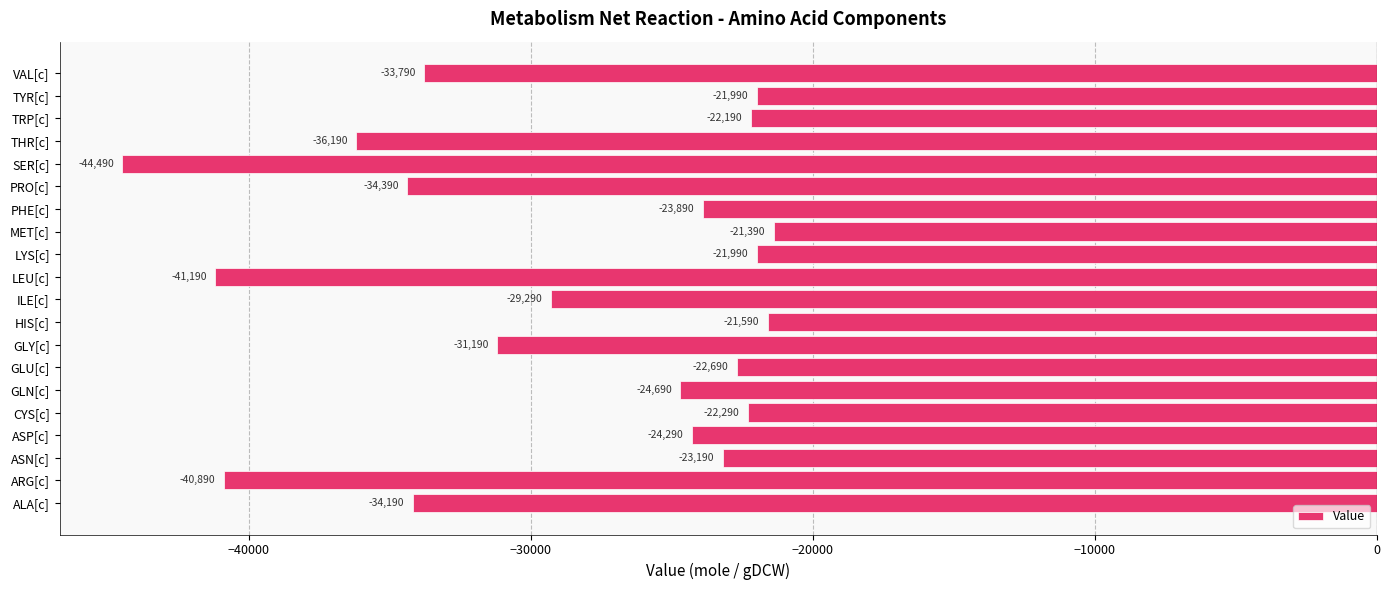

Does the chart contain stacked bars?

No